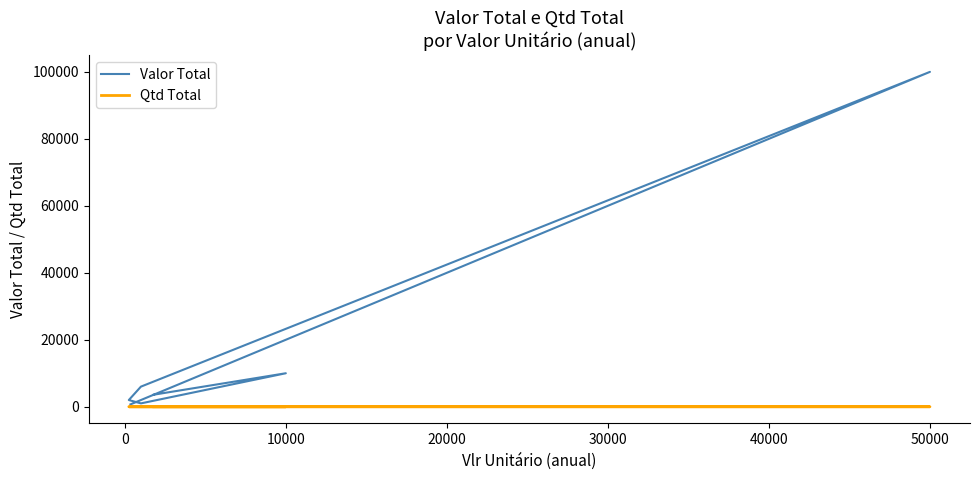

Does the chart display data point markers on the line(s)?

No